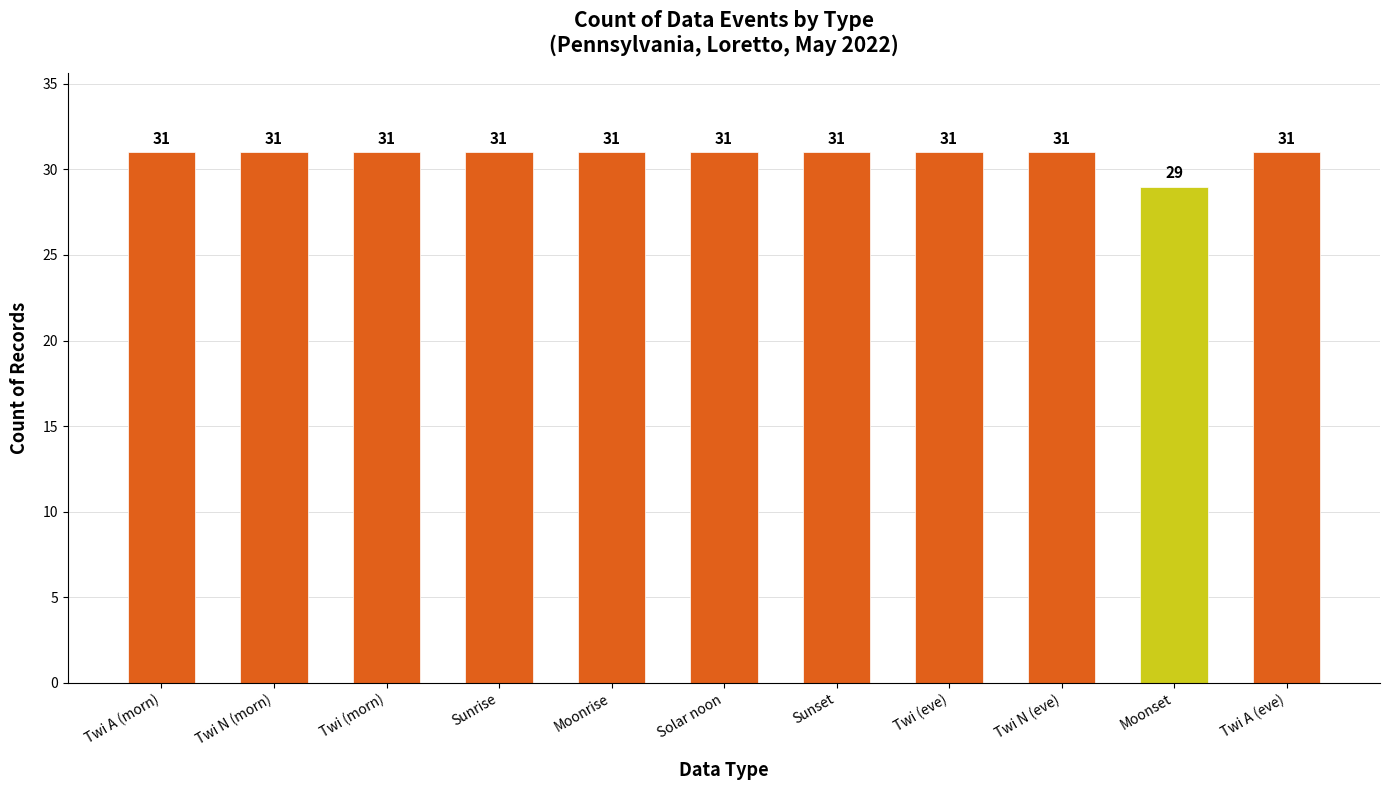

What is the sum of all values?

339